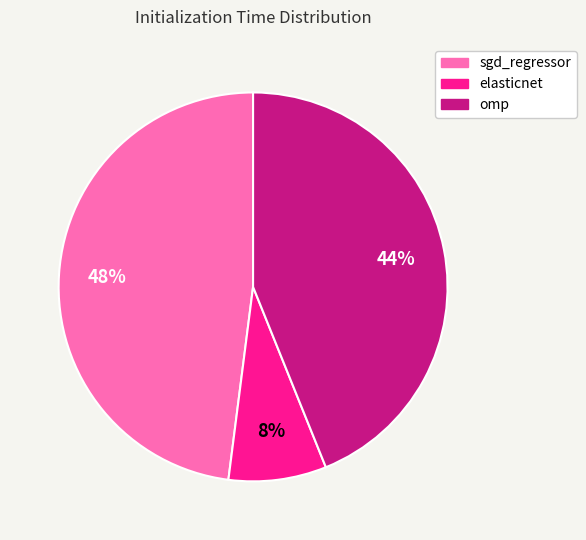

Which slice is the smallest?

elasticnet